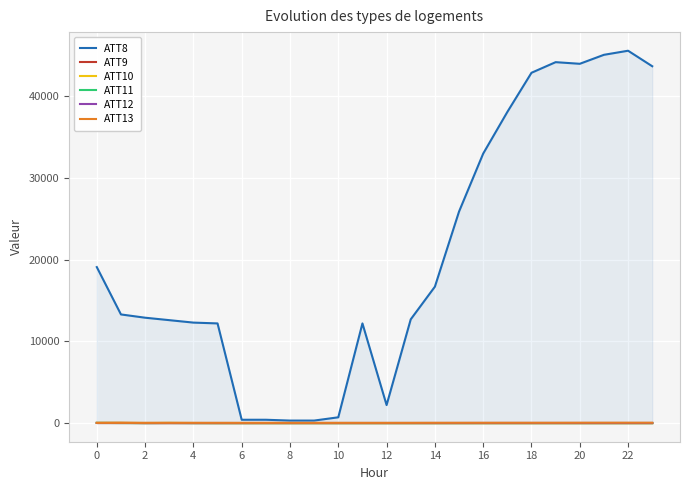

Which series has the largest total across all categories?

ATT8